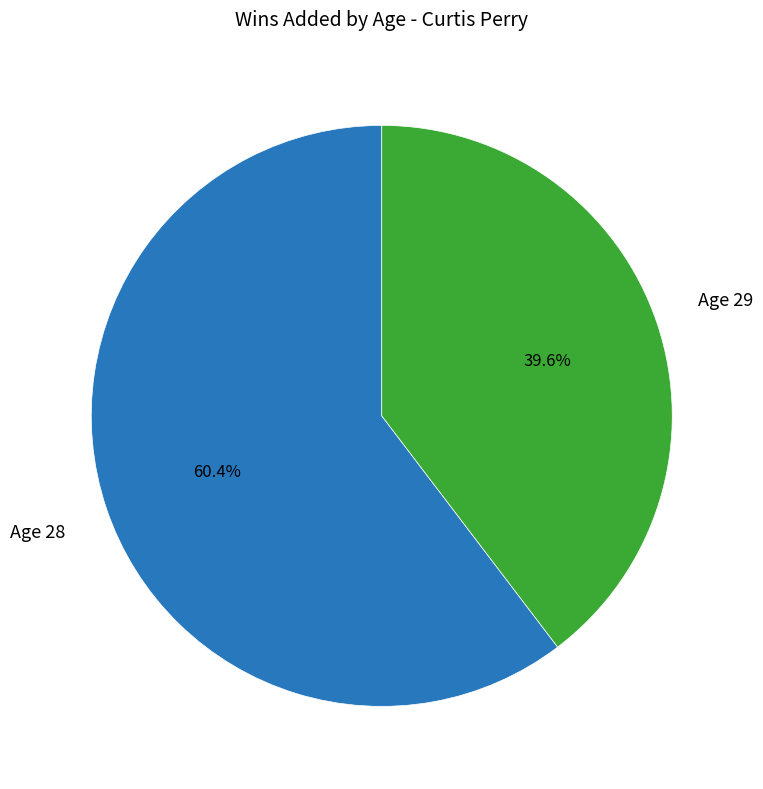

Does any single category account for the majority?

Yes